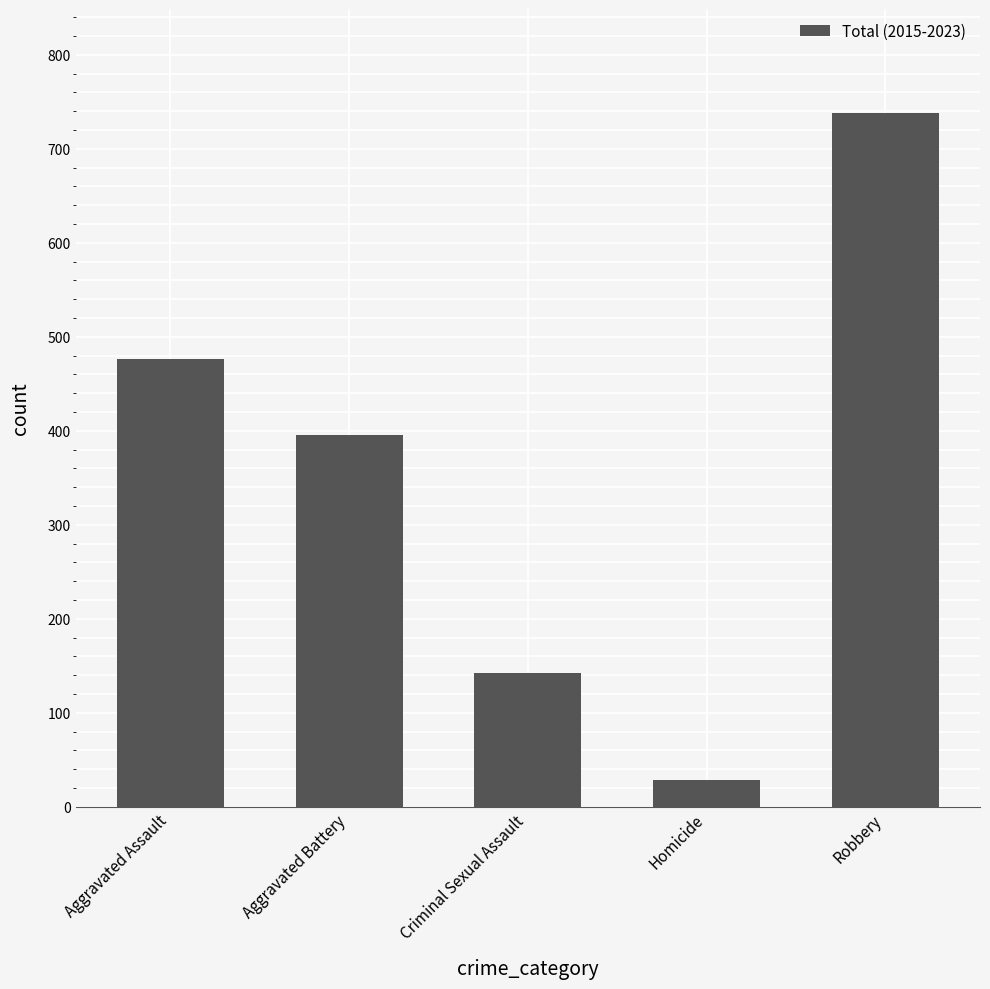

Does the chart contain stacked bars?

No